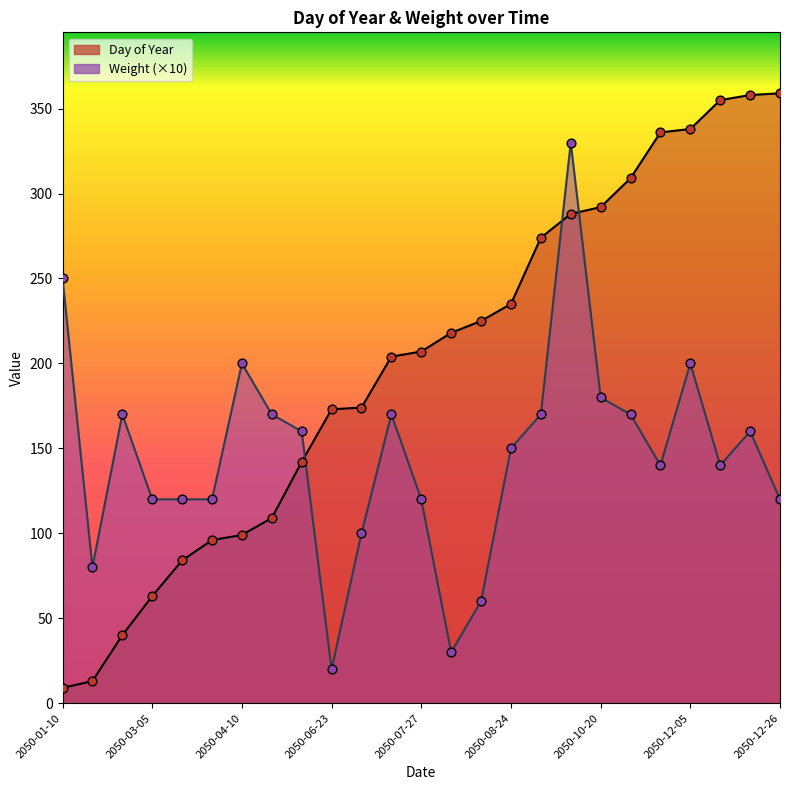

What are all the series names shown in the legend?

Day of Year, Weight